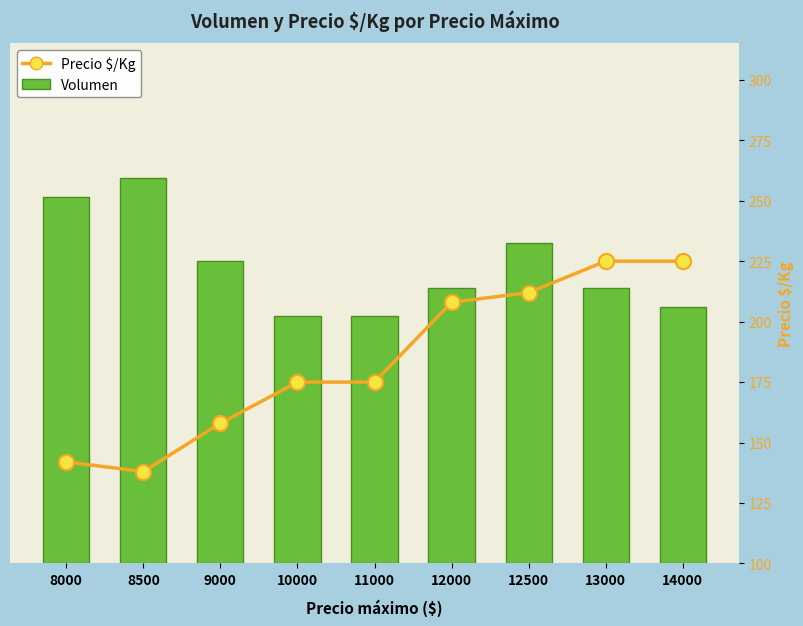

Is the value of Precio $/Kg at 8500 greater than the value of Volumen at 8500?

No